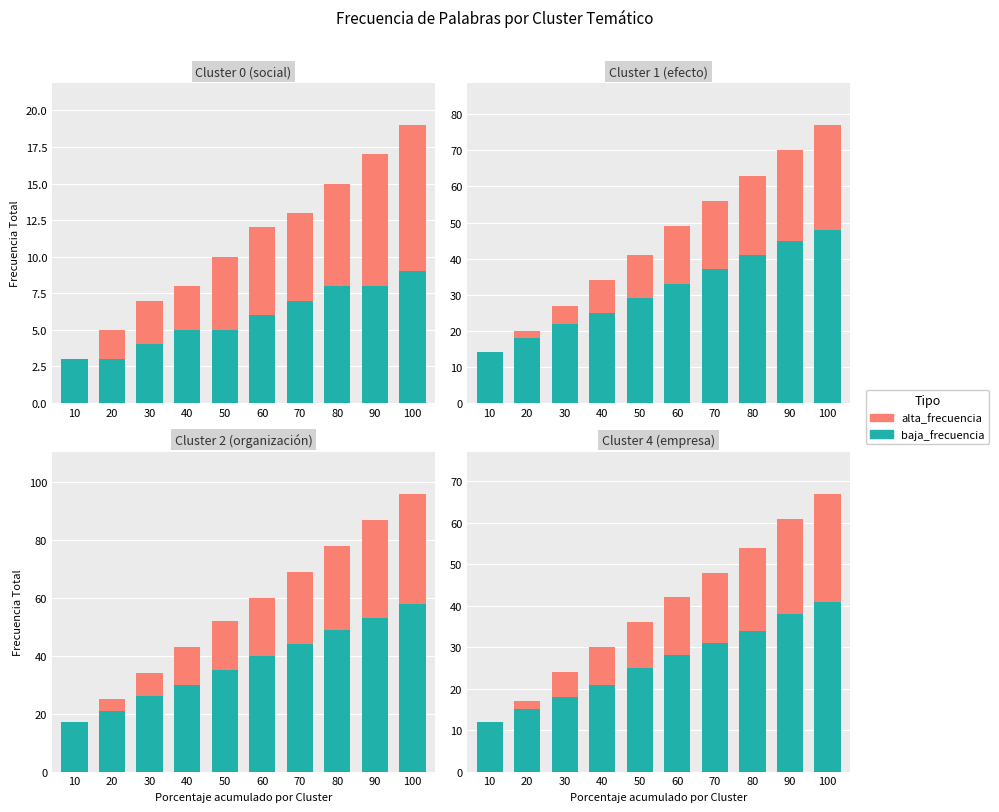

At which label does baja_frecuencia first exceed 28?

70